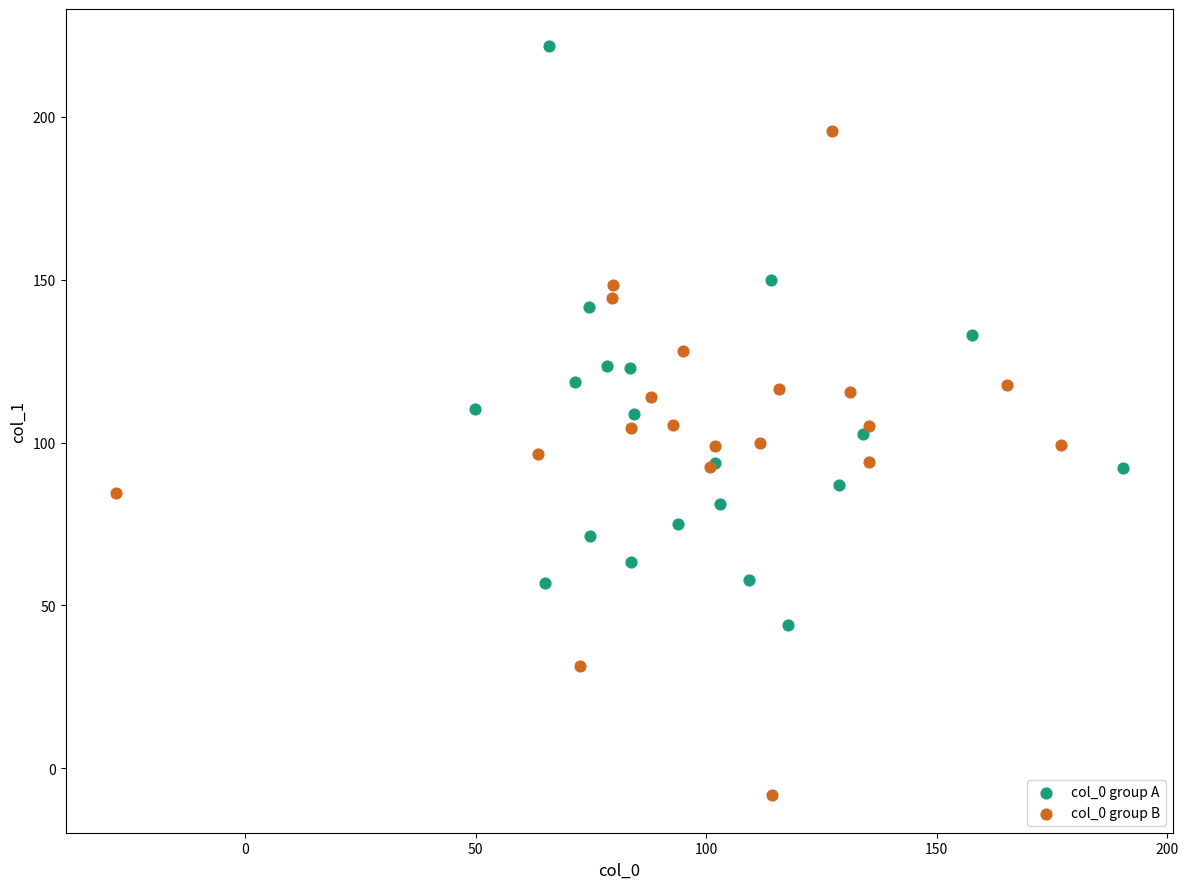

Which series reaches the minimum Y coordinate?

col_0 group B